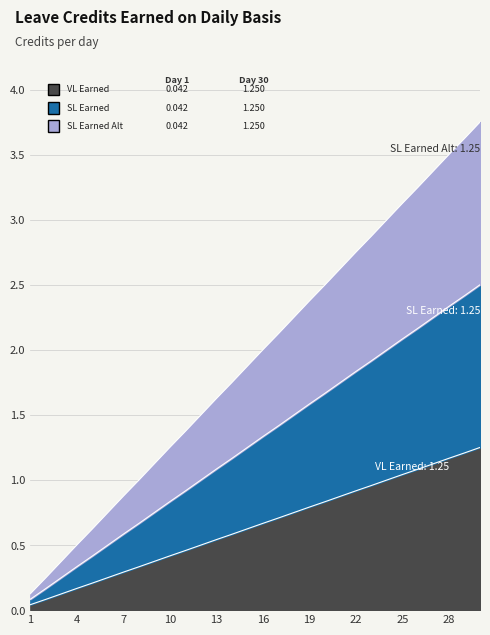

Is it true that VL Earned equals 0.8 at 20?

True